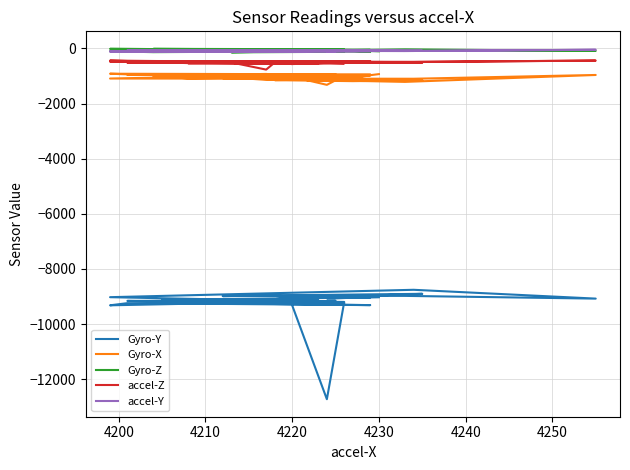

Reading left to right, transcribe all the data shown in this chart.

Gyro-Y: -9323	-12729	-9199	-9148	-9124	-8981	-8992	-8904	-8965	-8988	-8983	-8980	-8979	-9078	-8758	-9026	-9175	-9226	-9220	-9314	-9243	-9321	-9159	-9222	-9219	-9216	-9249	-9180	-9177	-9161	-9138	-9098	-9143	-9149	-9113	-9058	-9063	-9035	-9069	-9029
Gyro-X: -1027	-1319	-991	-1042	-1123	-1149	-1185	-1155	-1138	-1031	-1087	-1076	-1212	-961	-1098	-1090	-946	-996	-1031	-938	-938	-916	-936	-951	-924	-943	-1042	-993	-933	-956	-949	-1050	-1059	-1015	-1086	-1036	-1068	-981	-1165	-930
Gyro-Z: -47	-25	-37	-48	-30	-90	-67	-58	-100	-85	-90	-120	-31	-87	-66	-13	-51	-24	-13	-50	-90	-97	-124	-108	-118	-140	-119	-104	-133	-113	-106	-112	-82	-93	-79	-52	-88	-122	-32	-102
accel-Z: -565	-521	-542	-535	-558	-543	-507	-518	-497	-507	-456	-466	-494	-439	-484	-478	-473	-461	-505	-457	-455	-439	-518	-504	-766	-508	-525	-536	-517	-518	-515	-522	-499	-504	-530	-501	-503	-492	-523	-491
accel-Y: -63	-63	-62	-67	-80	-77	-67	-81	-61	-65	-95	-71	-92	-46	-90	-106	-67	-100	-96	-97	-98	-109	-98	-70	-89	-93	-82	-97	-81	-64	-67	-60	-64	-73	-81	-62	-69	-64	-100	-88